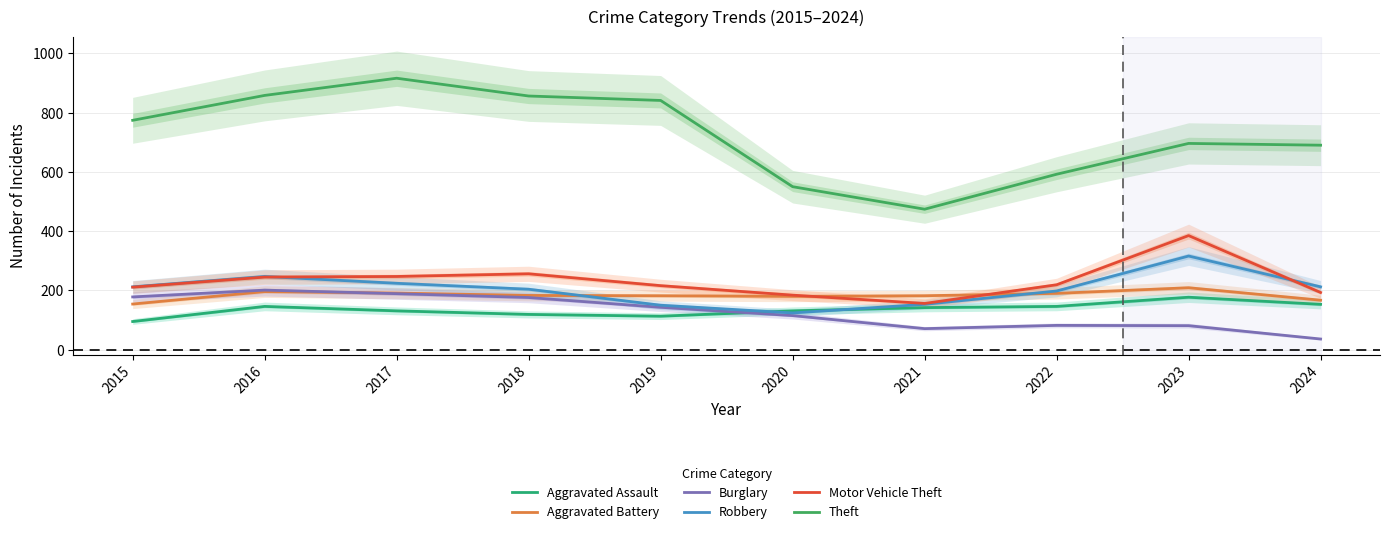

In Aggravated Assault, how many points are higher than both neighbors (excluding endpoints)?

2